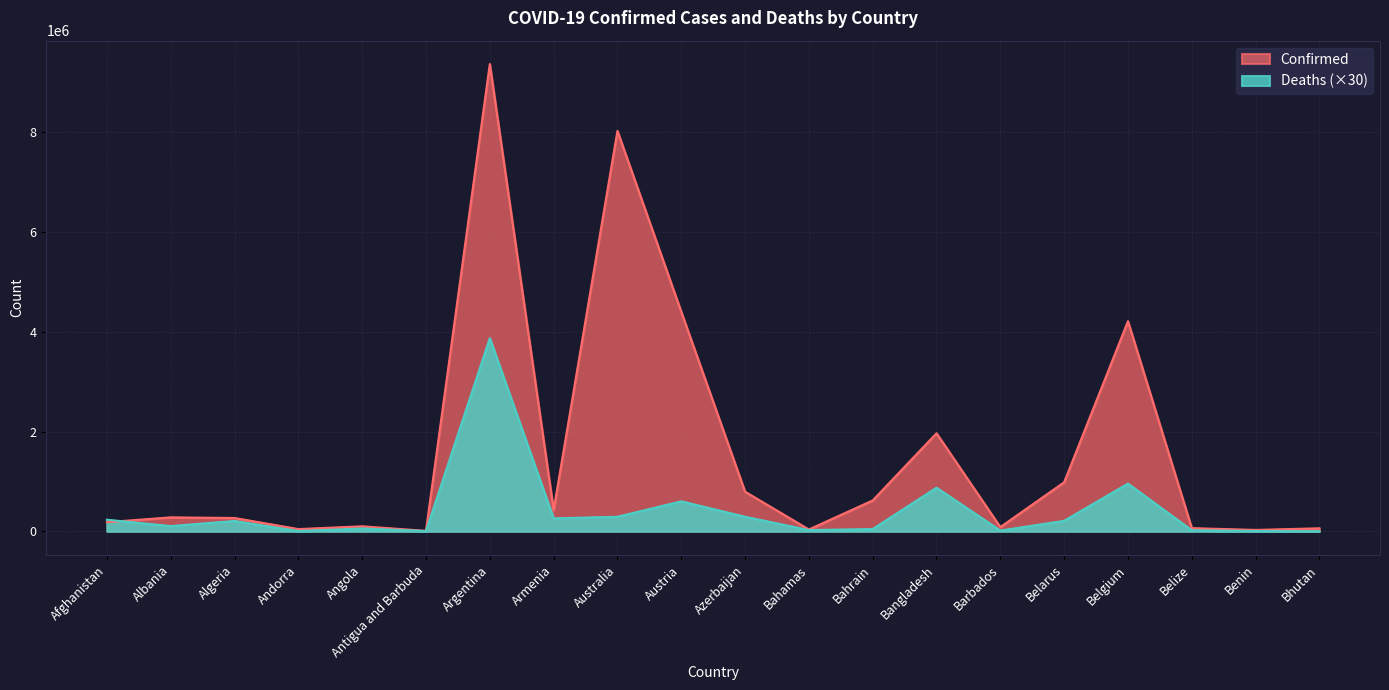

Where is the first local maximum for Confirmed?

Albania